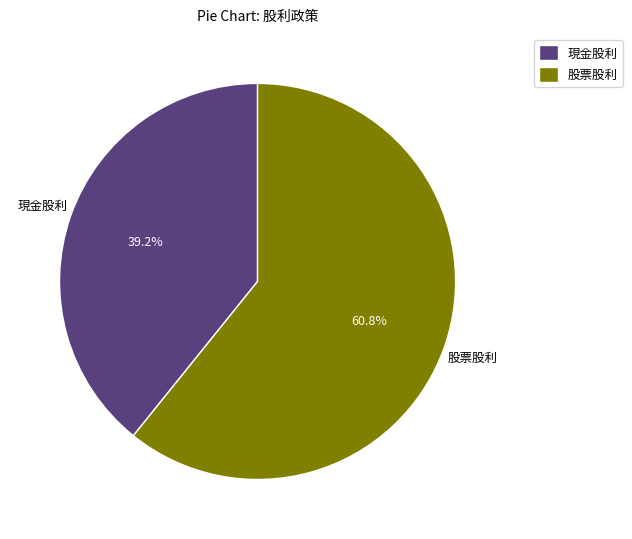

Which has a higher value, 股票股利 or 現金股利?

股票股利